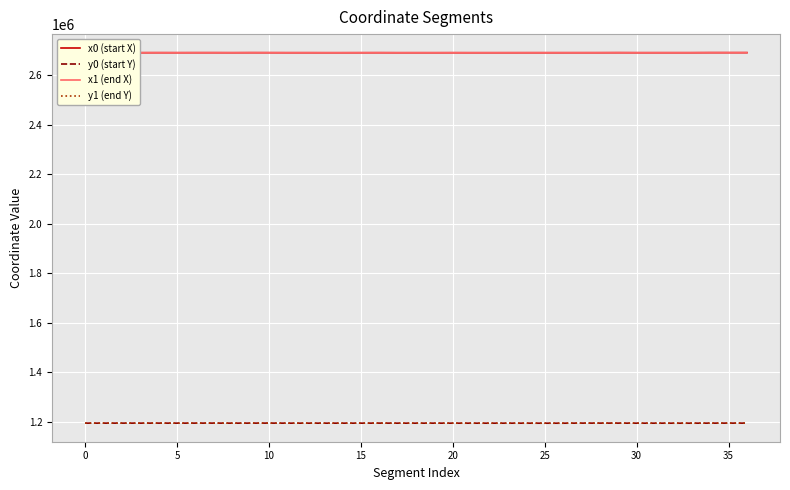

True or false: y1 (end Y) and x1 (end X) cross at least once.

False